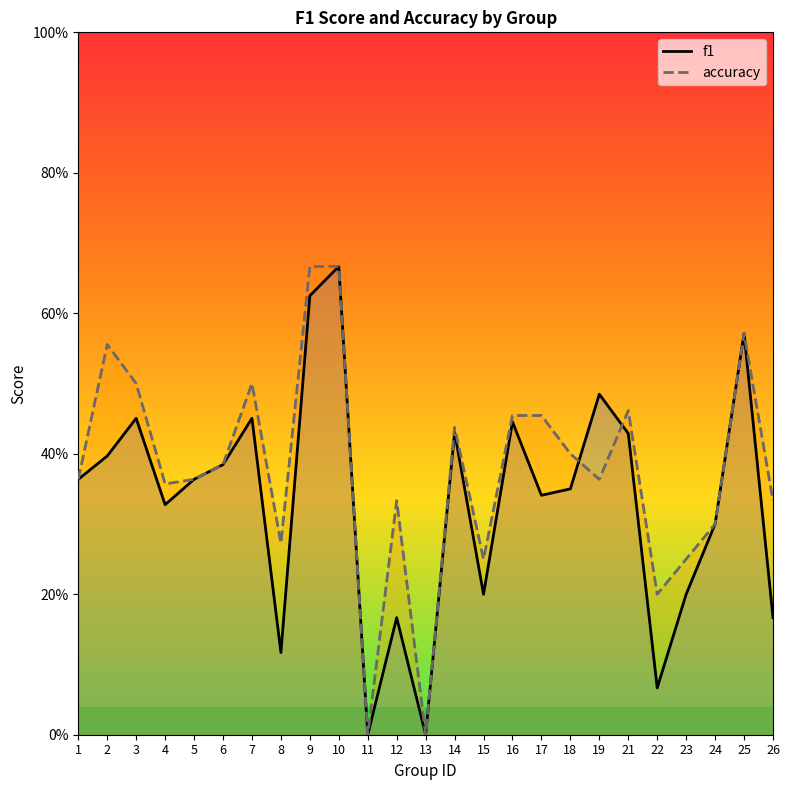

How many times do f1 and accuracy cross each other?

2